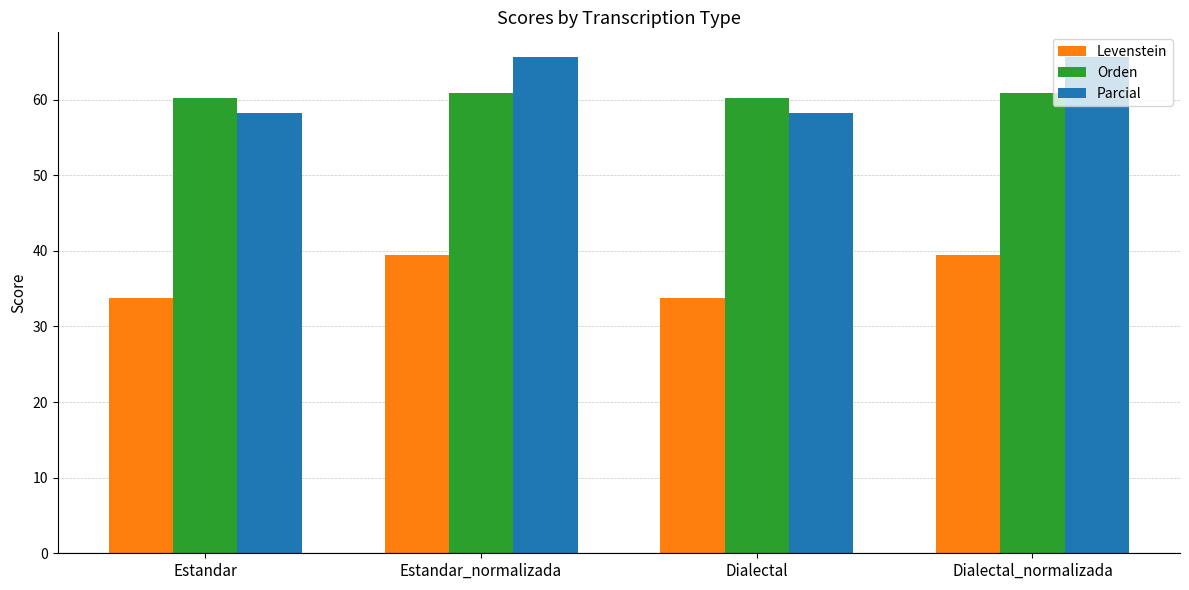

Between Estandar and Estandar_normalizada, which series saw the biggest shift?

Parcial